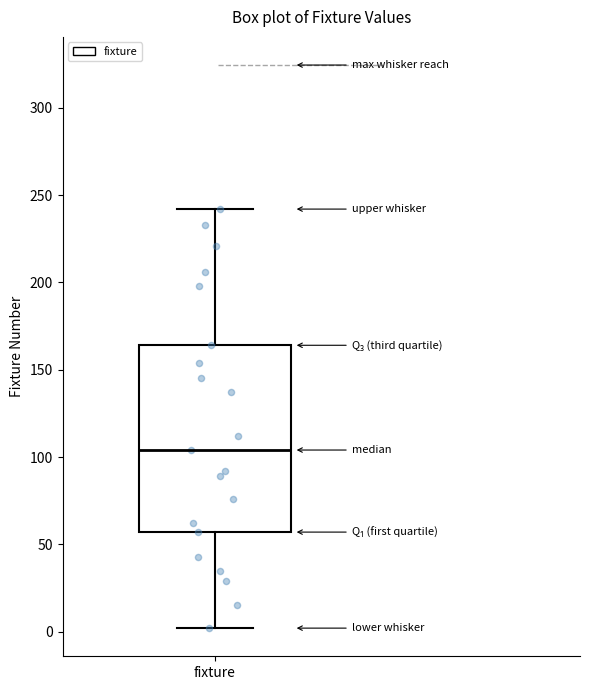

Read this box plot against the y-axis: the position of the median line, the range covered by the box, and the ends of both whiskers. The values are not printed on the chart, so give them approximately, as read against the axis.

median 105, box 55 to 165, whiskers 0 to 240